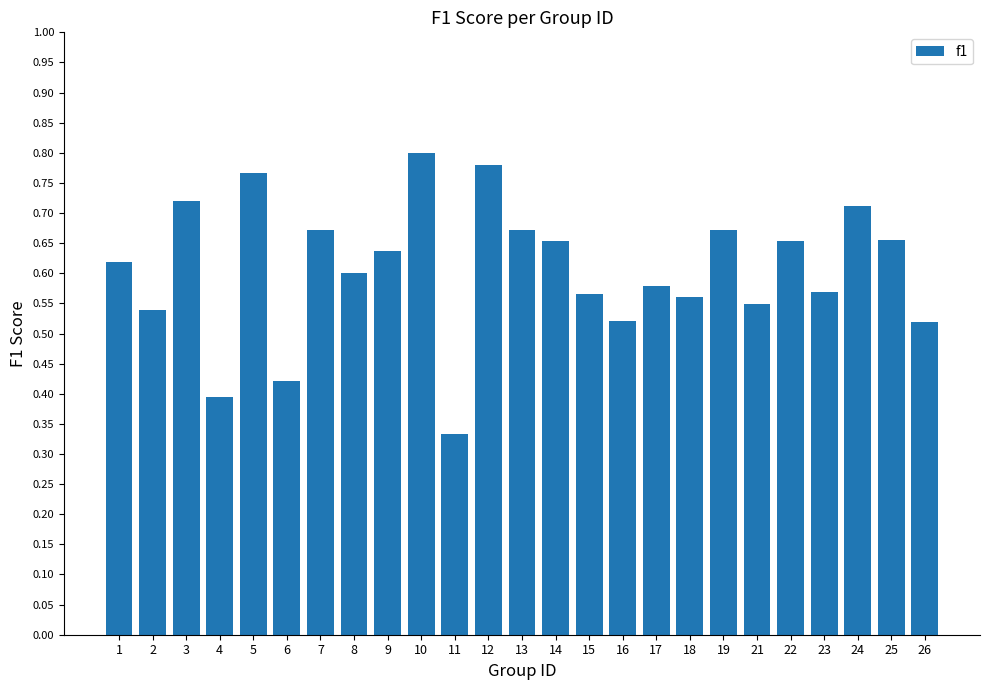

Which label corresponds to the largest value in the chart?

10